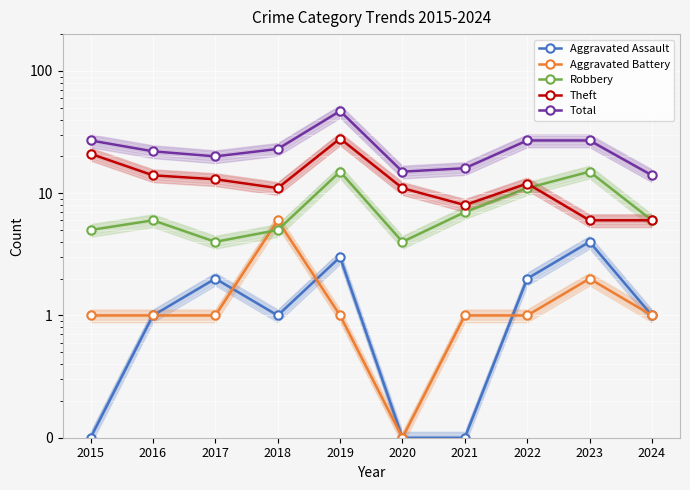

At which label is Aggravated Assault closest to 2?

2017